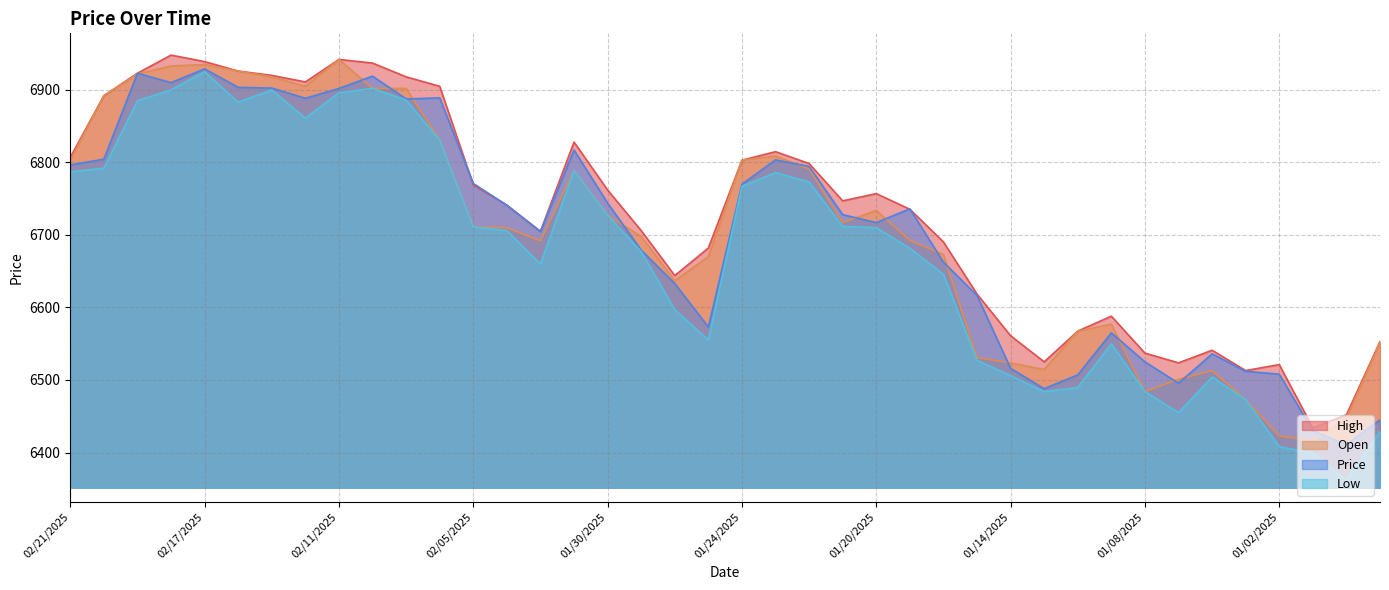

The value of Price at 02/18/2025 is 10188.4. True or false?

False